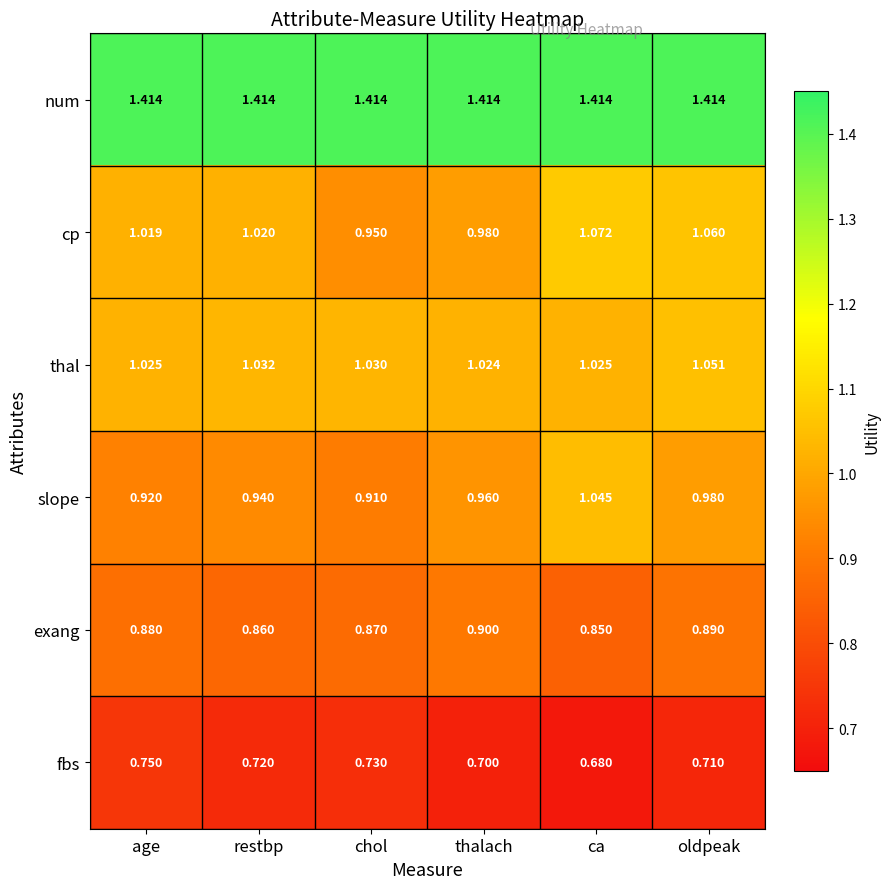

At which label does thal reach its minimum?

thalach